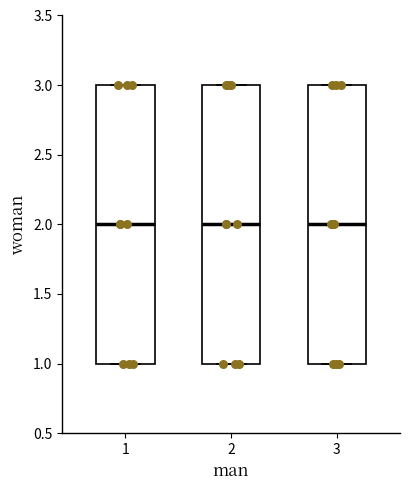

Where does the median line of the box at x = 2 sit on the y-axis? The values are not printed on the chart, so give them approximately, as read against the axis.

2